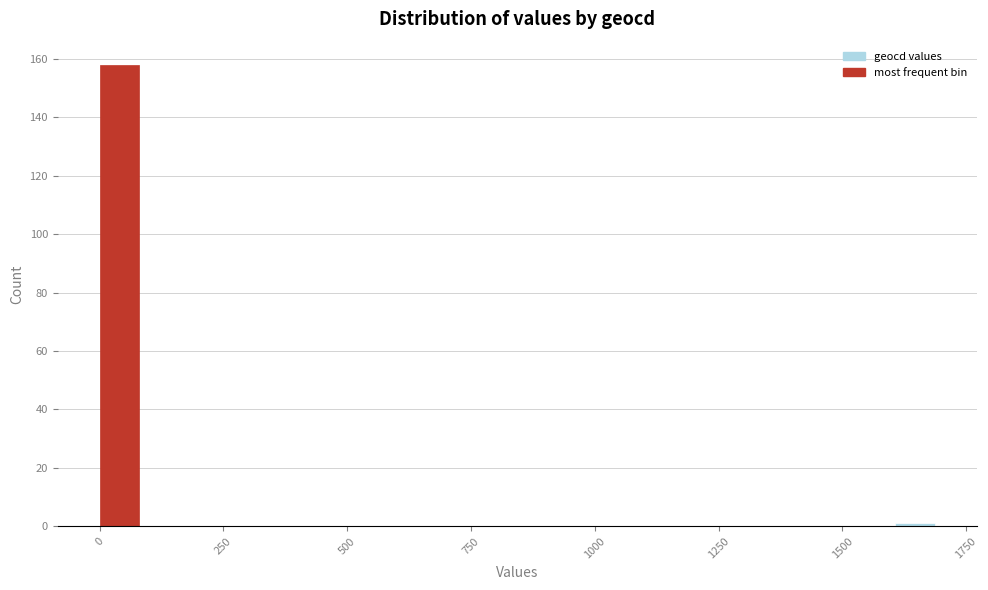

Read against the x-axis, roughly where is the centre of the tallest bar?

50